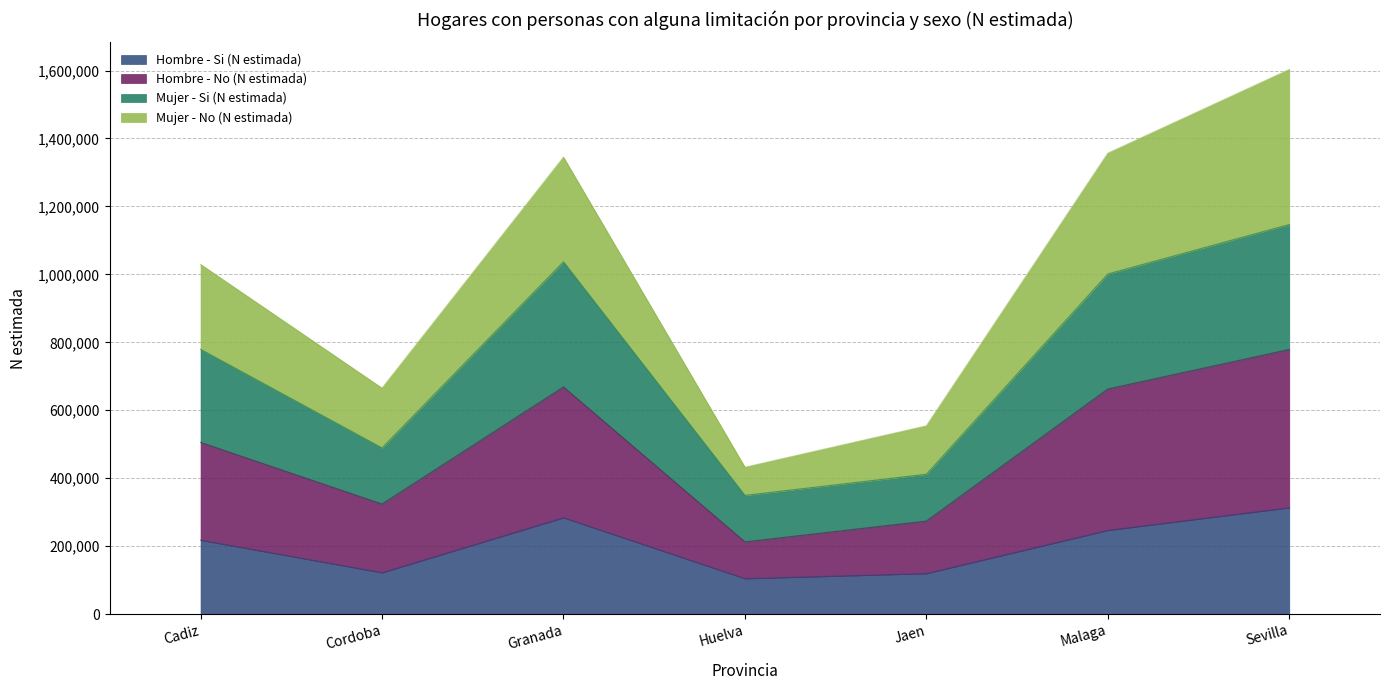

What is the total value across all series at Cadiz?

1029292